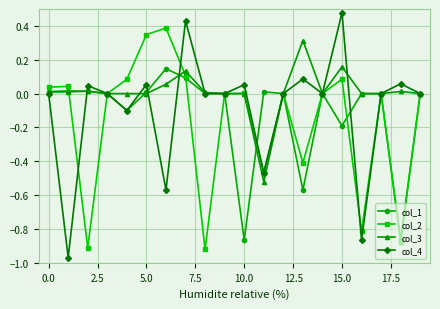

What is the value of the col_1 point at the 5th from the left?

-0.1